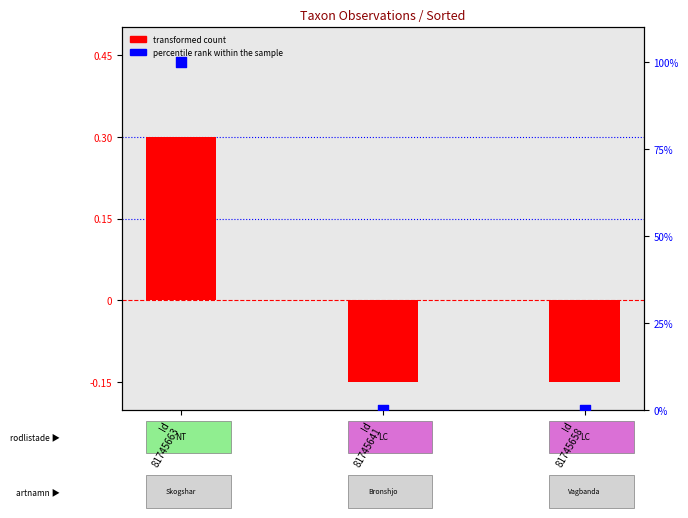

Which series has the largest total across all categories?

percentile rank within the sample